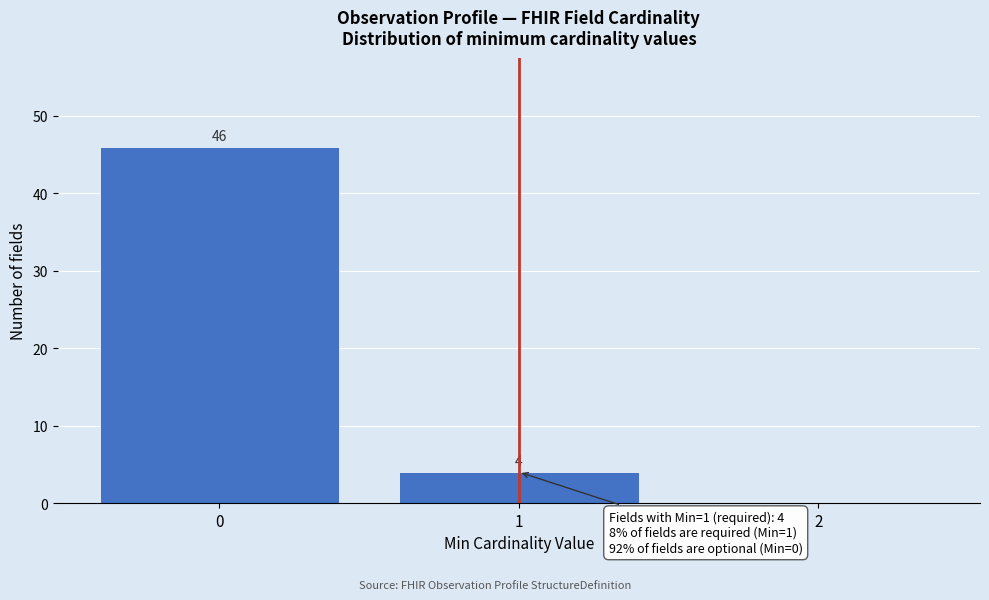

Over which range of the x-axis is the bar tallest?

-0.5 to 0.5